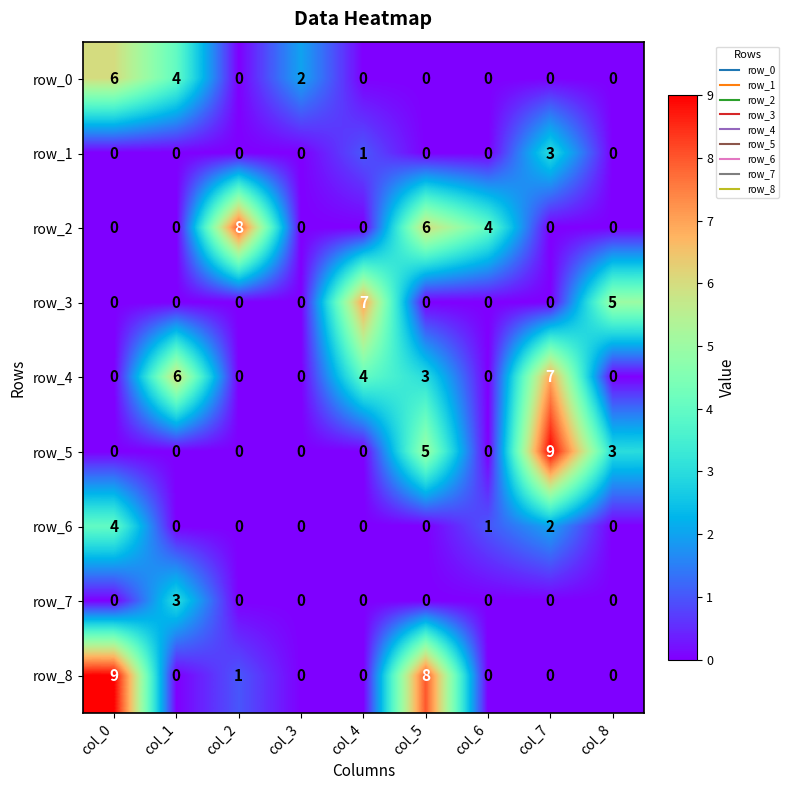

The value of row_7 at col_8 is 0. True or false?

True